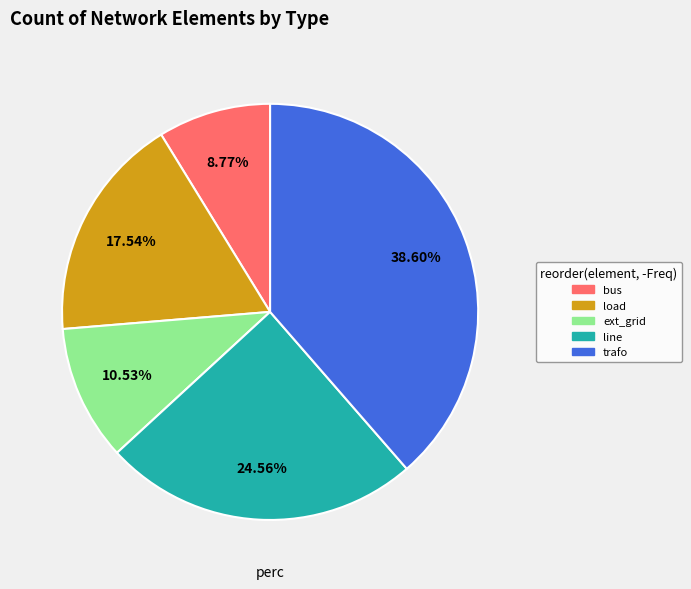

Approximately how many times larger is the value at line compared to trafo?

0.6